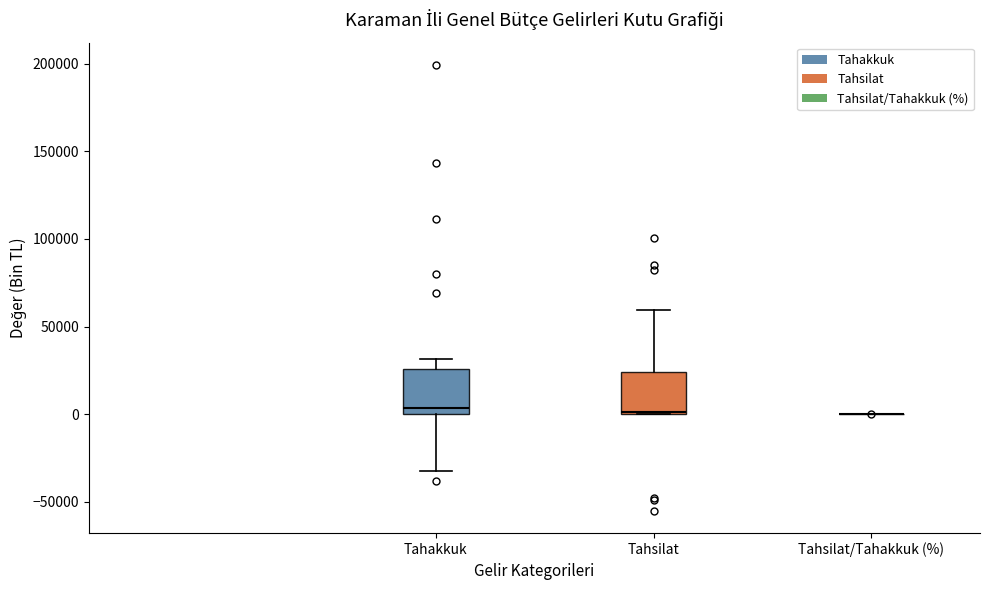

Where is the upper edge of the box for Tahsilat on the y-axis? The values are not printed on the chart, so give them approximately, as read against the axis.

25000